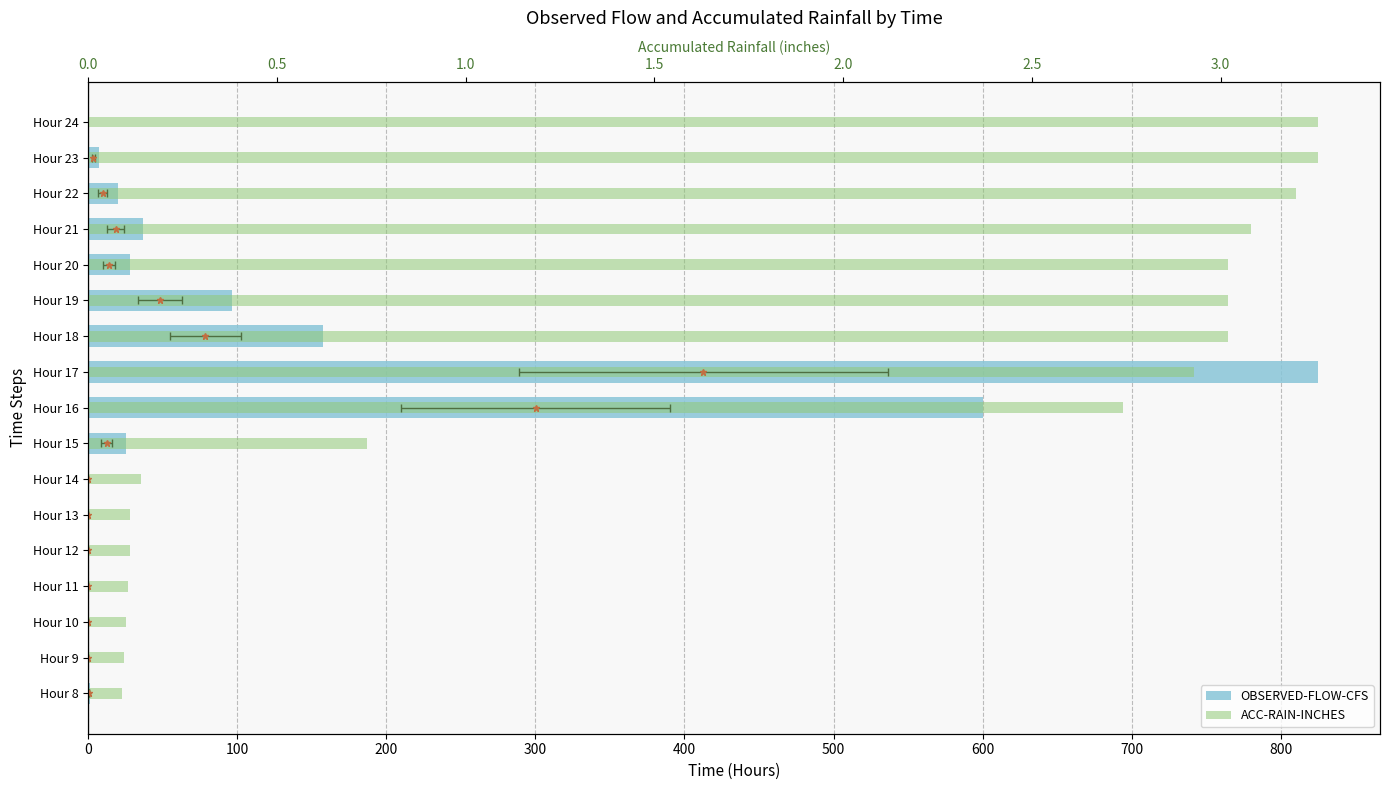

What is the value of the OBSERVED-FLOW-CFS bar at the 15th from the left?

20.0